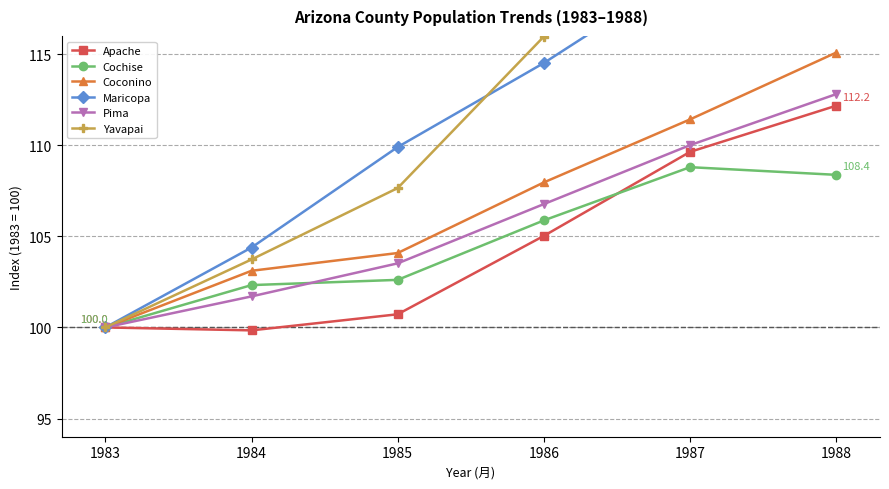

Rank the series by their maximum value, from lowest to highest.

Cochise, Apache, Pima, Coconino, Maricopa, Yavapai